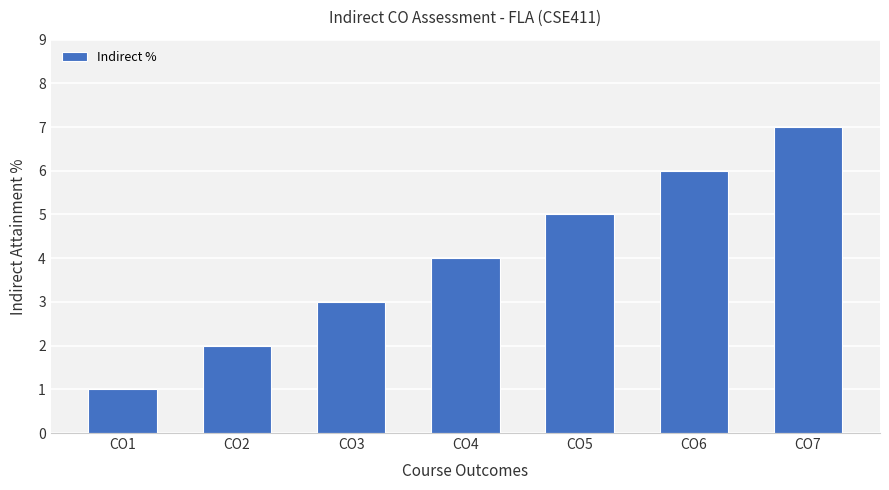

Rank the categories by value from highest to lowest.

CO7, CO6, CO5, CO4, CO3, CO2, CO1